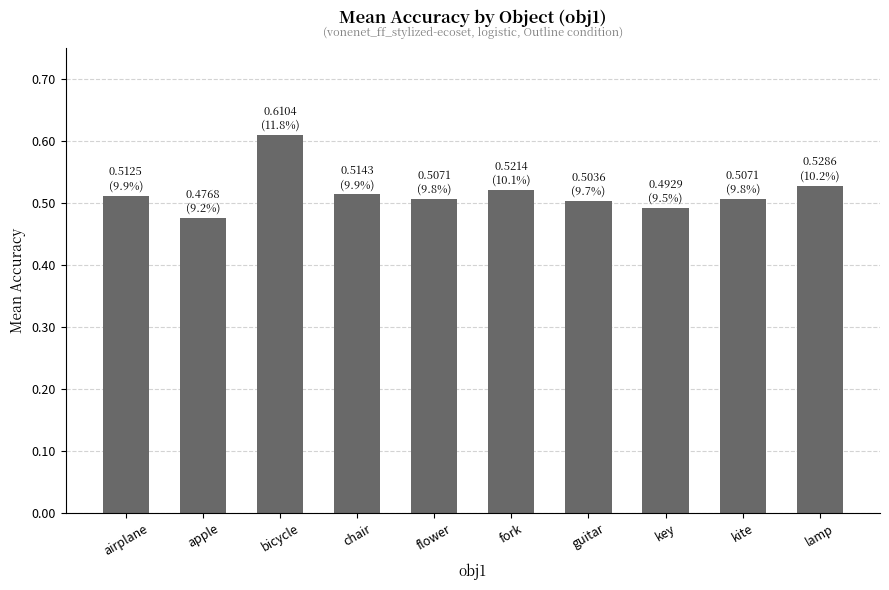

The chart shows a value of 0.8 at airplane. True or false?

False